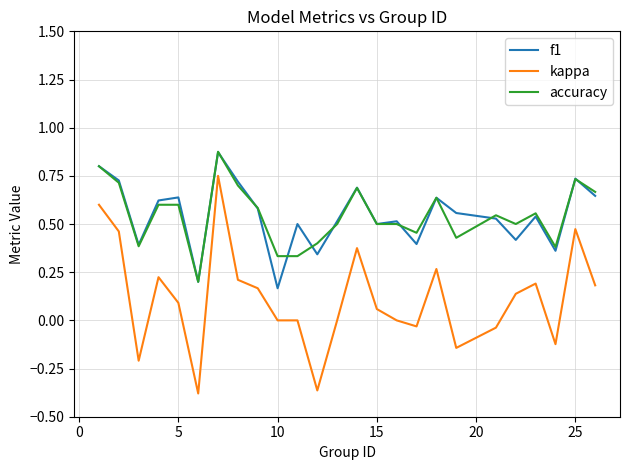

True or false: kappa and f1 intersect in this chart.

False